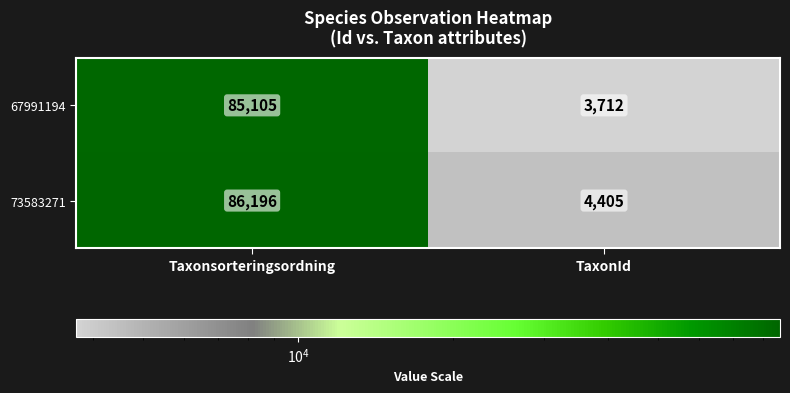

Reading right to left, what are all the values shown in this chart?

67991194: TaxonId=3712	Taxonsorteringsordning=85105
73583271: TaxonId=4405	Taxonsorteringsordning=86196